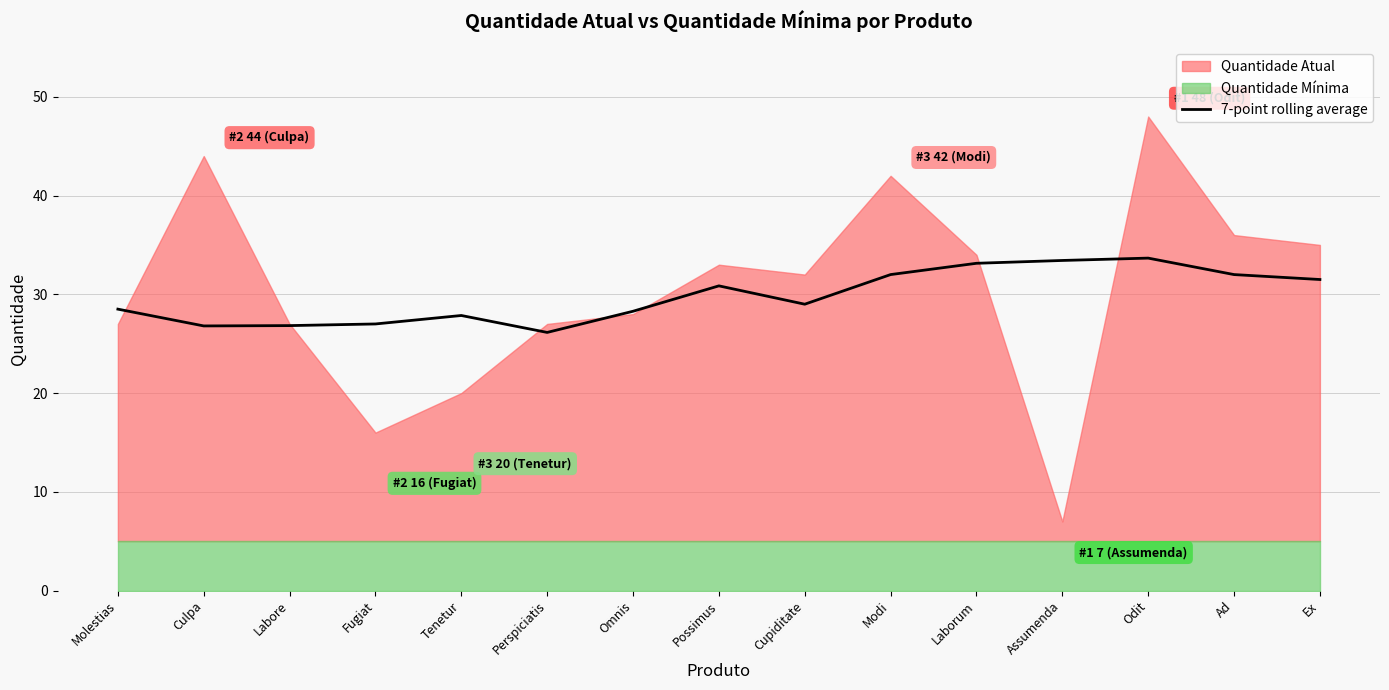

Is it true that the value at Tenetur is 15.6?

False